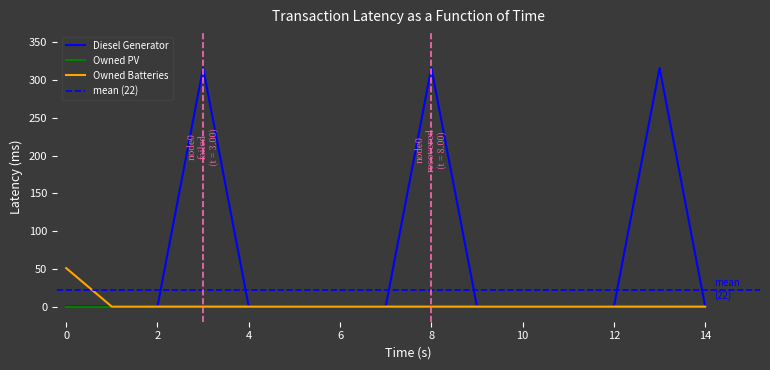

Is it true that Owned Batteries equals 0 at 10?

True